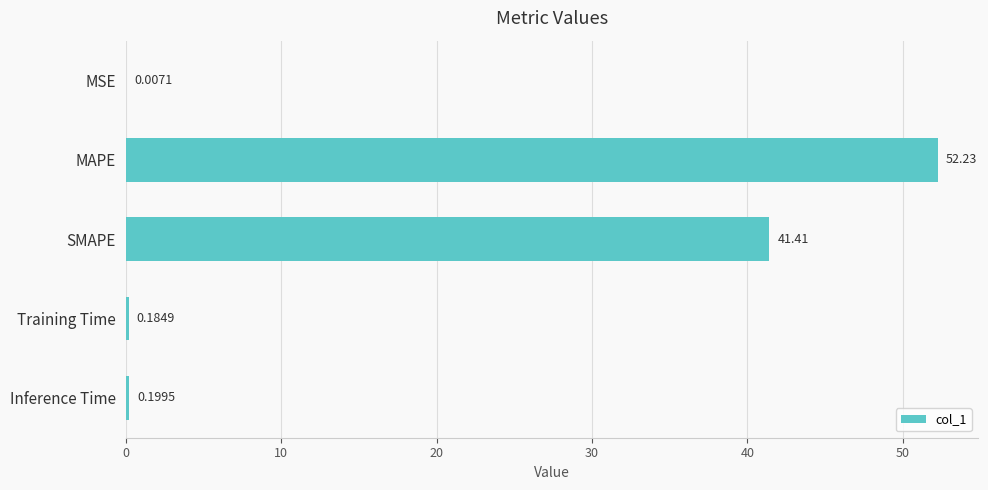

Which label corresponds to the largest value in the chart?

MAPE